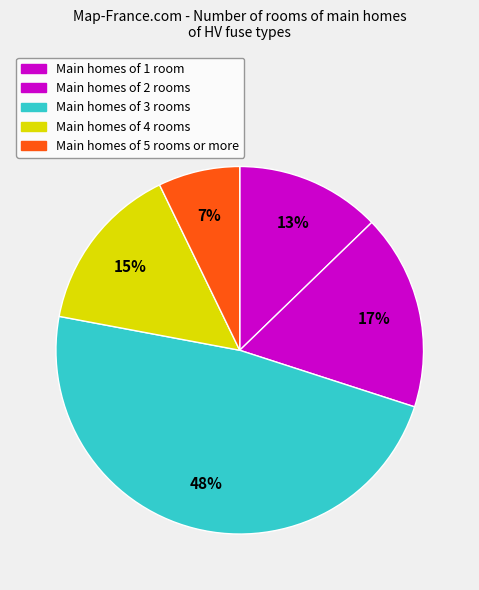

How many slices are in this pie chart?

5